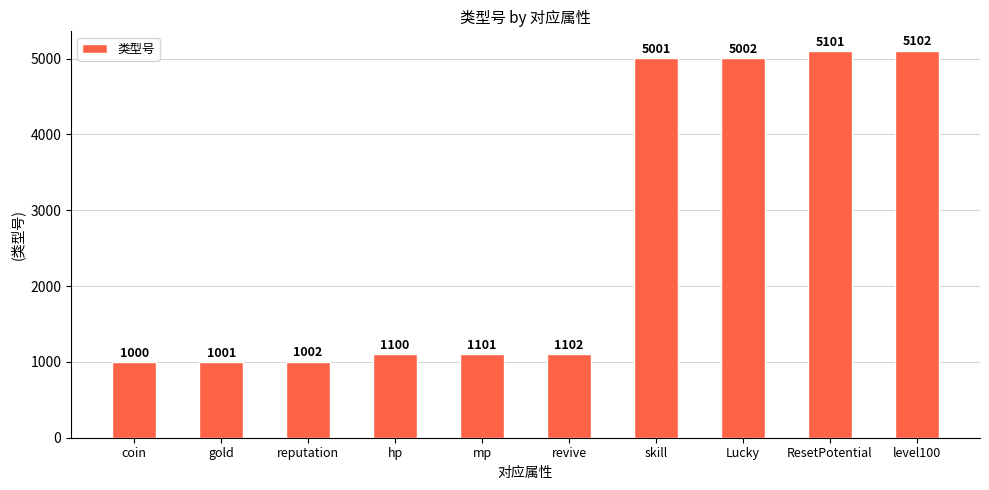

What is the ratio of the value at revive to the value at gold?

1.1